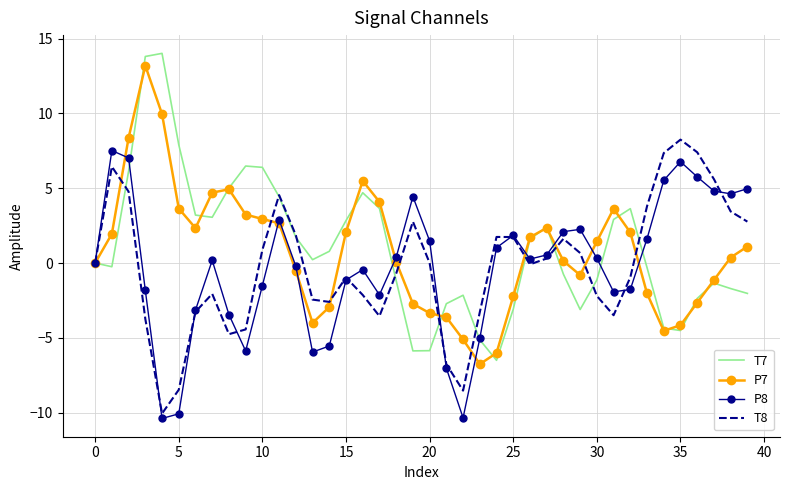

What is the minimum value for P8?

-10.4